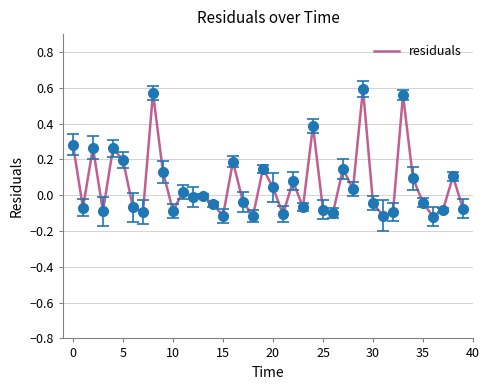

How many lines are shown in the chart?

1